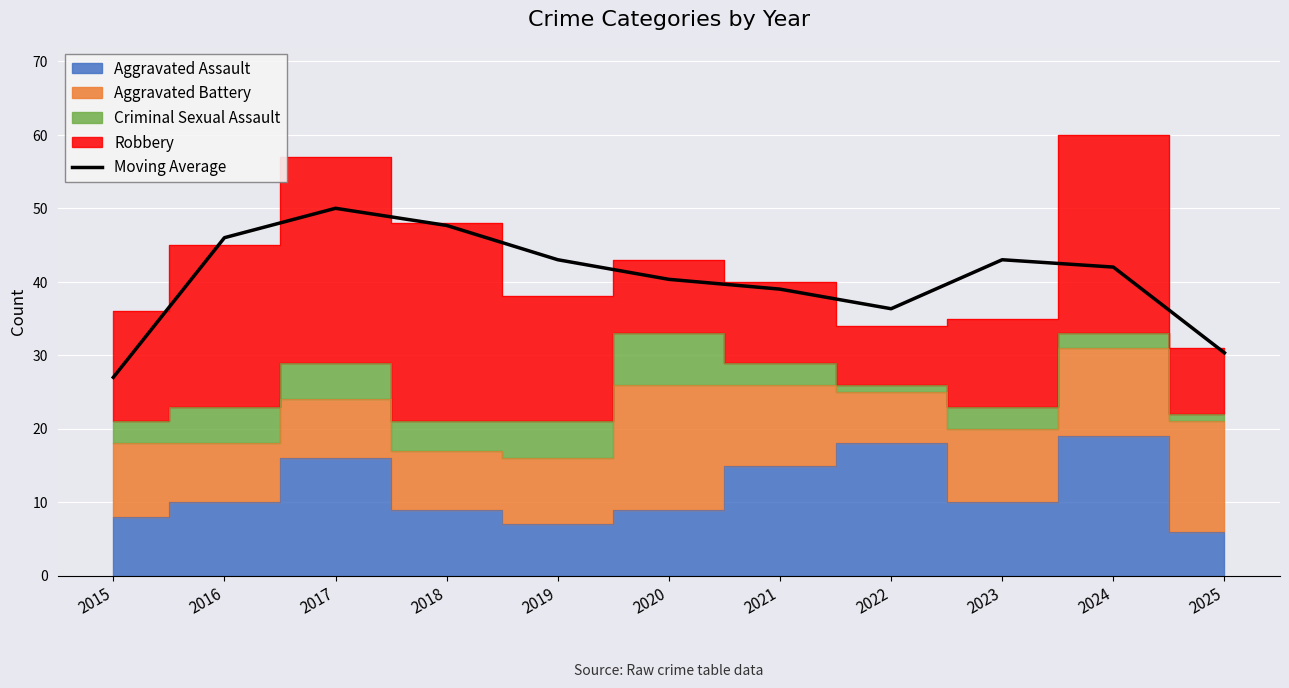

List the labels in order of value, largest first.

2017, 2018, 2016, 2019, 2023, 2024, 2020, 2021, 2022, 2025, 2015